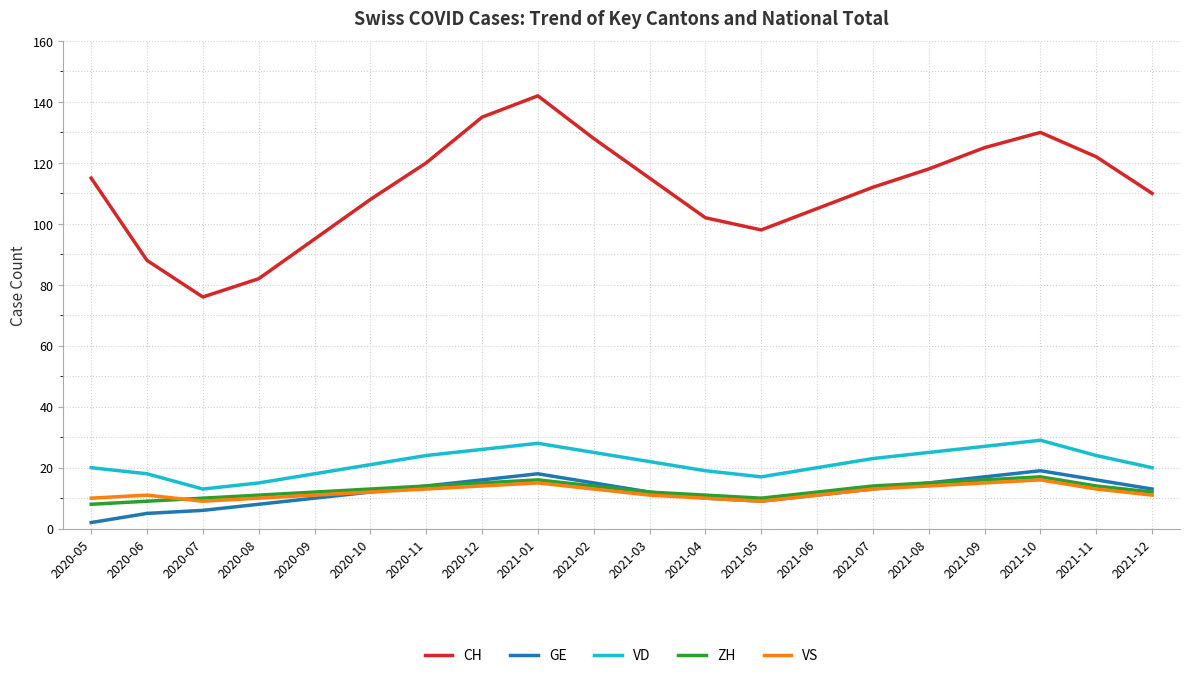

True or false: GE and VD intersect in this chart.

False